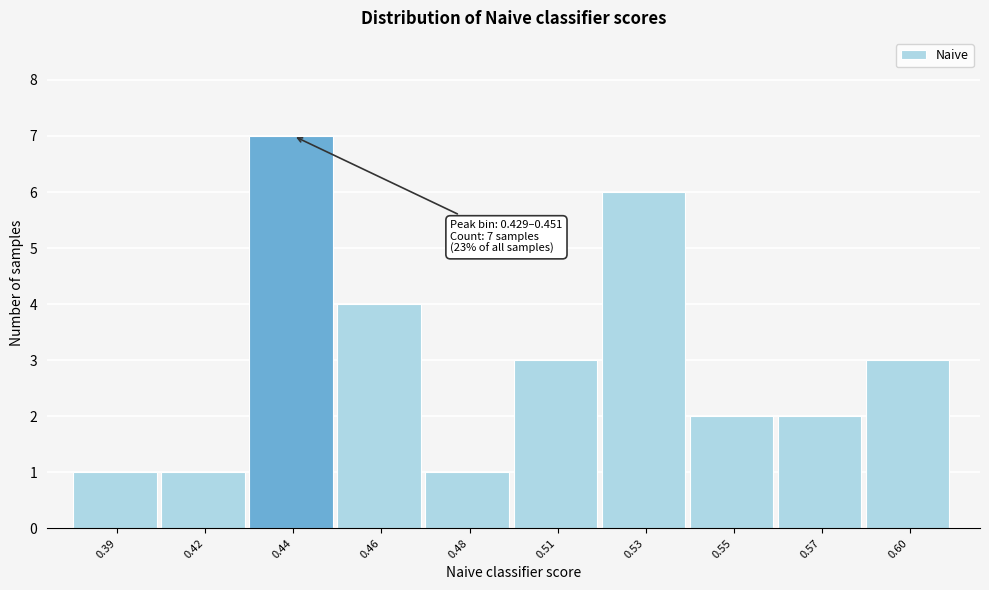

Reading left to right, what are all the values shown in this chart?

1	1	7	4	1	3	6	2	2	3